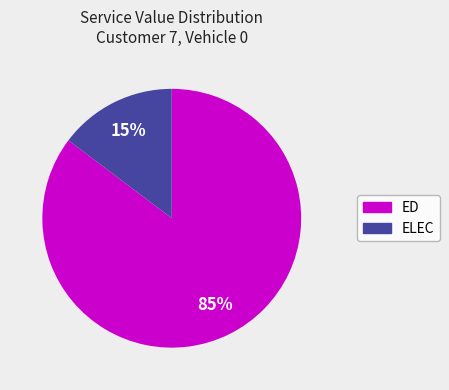

Is there a majority slice in this chart?

Yes